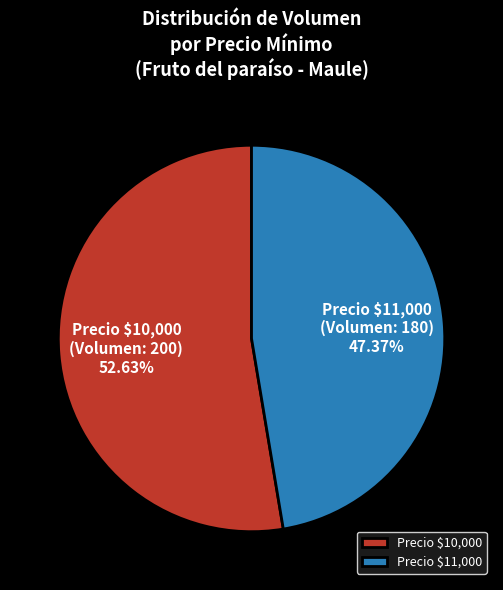

Which slice is the largest?

Precio $10,000